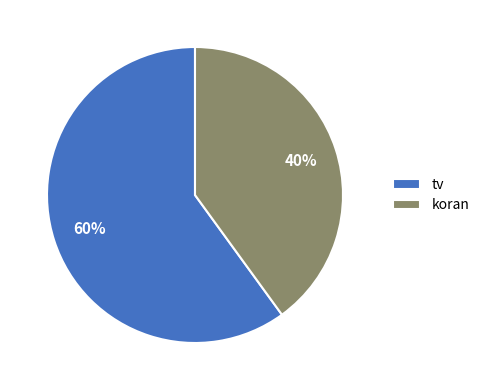

Rank the categories by value from highest to lowest.

tv, koran